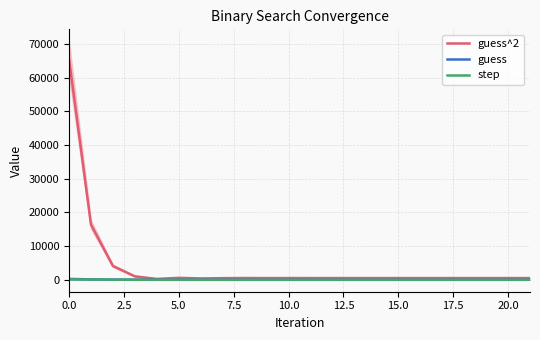

At 10, list the series in order from smallest to largest.

step, guess, guess^2